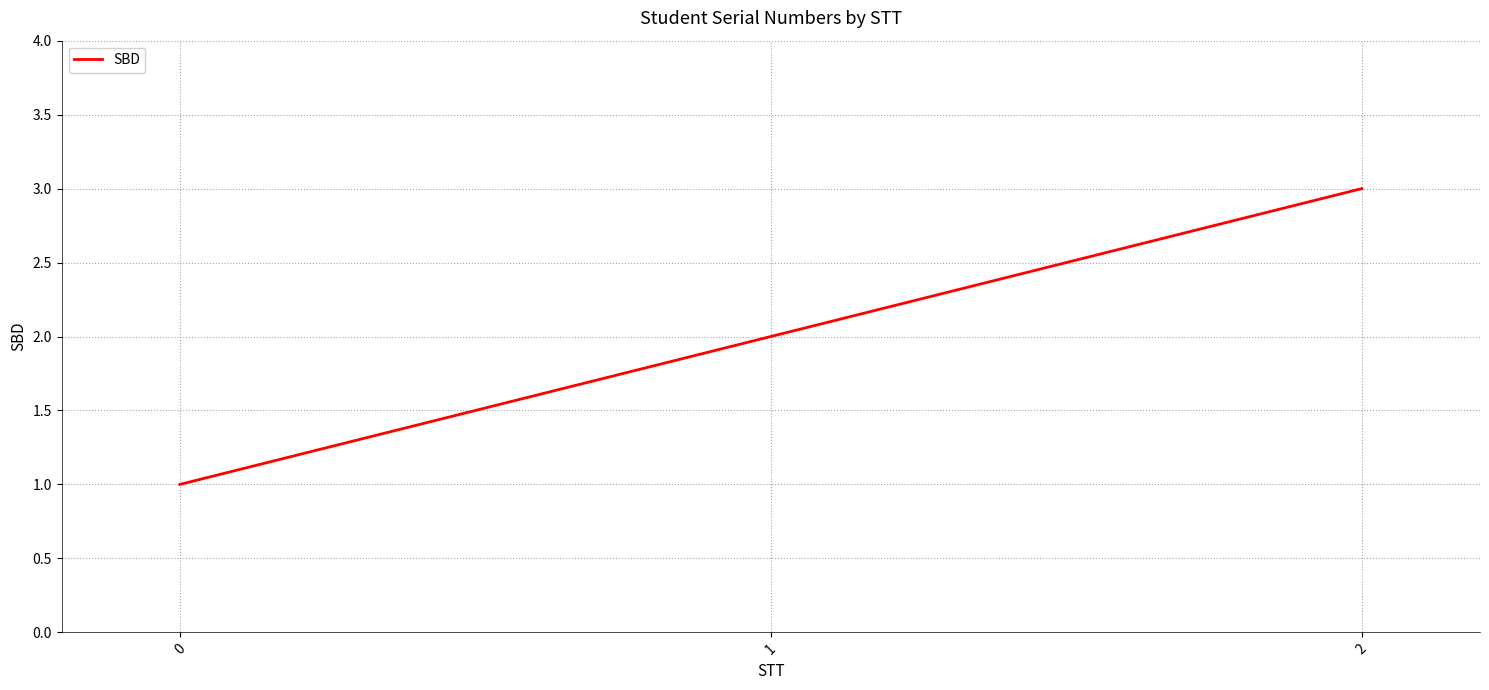

True or false: the data shows 1 at 0.

True